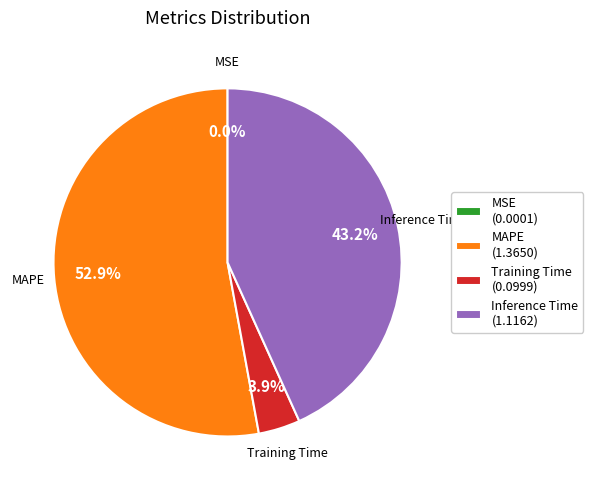

Is there any slice that represents more than half of the pie?

Yes